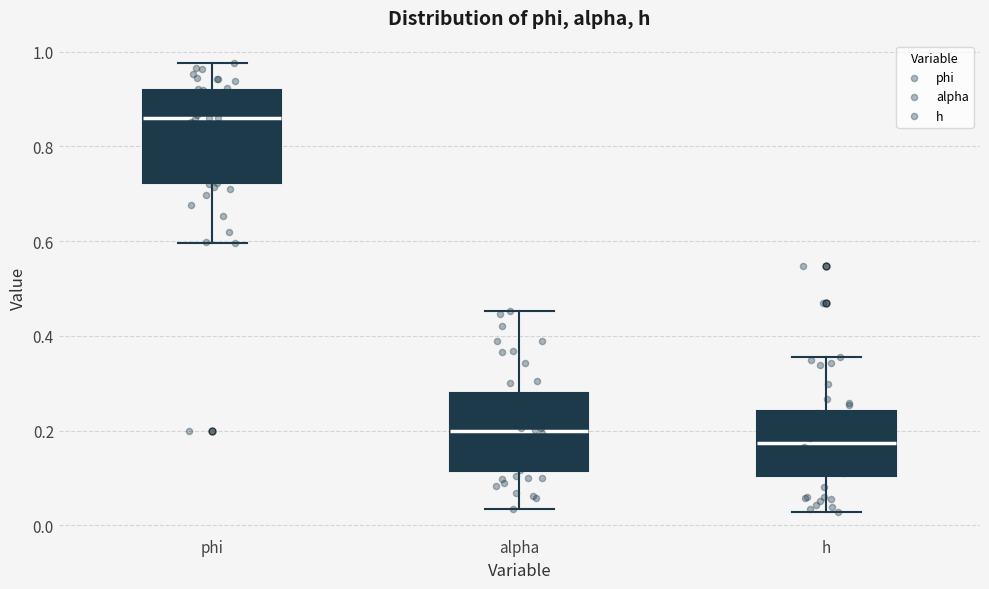

Reading left to right, read every box against the y-axis: the position of its median line, the range the box covers, and the ends of its whiskers. The values are not printed on the chart, so give them approximately, as read against the axis.

phi: median 0.86, box 0.72 to 0.92, whiskers 0.60 to 0.98
alpha: median 0.20, box 0.12 to 0.28, whiskers 0.04 to 0.46
h: median 0.18, box 0.10 to 0.24, whiskers 0.02 to 0.36